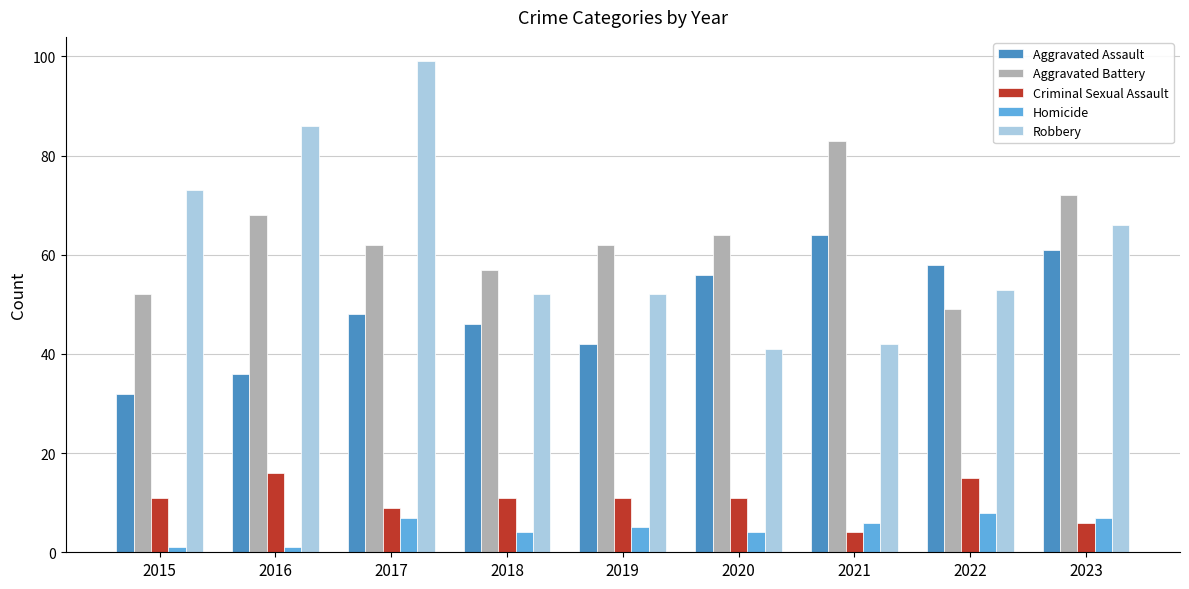

What is the total value across all series at 2021?

199